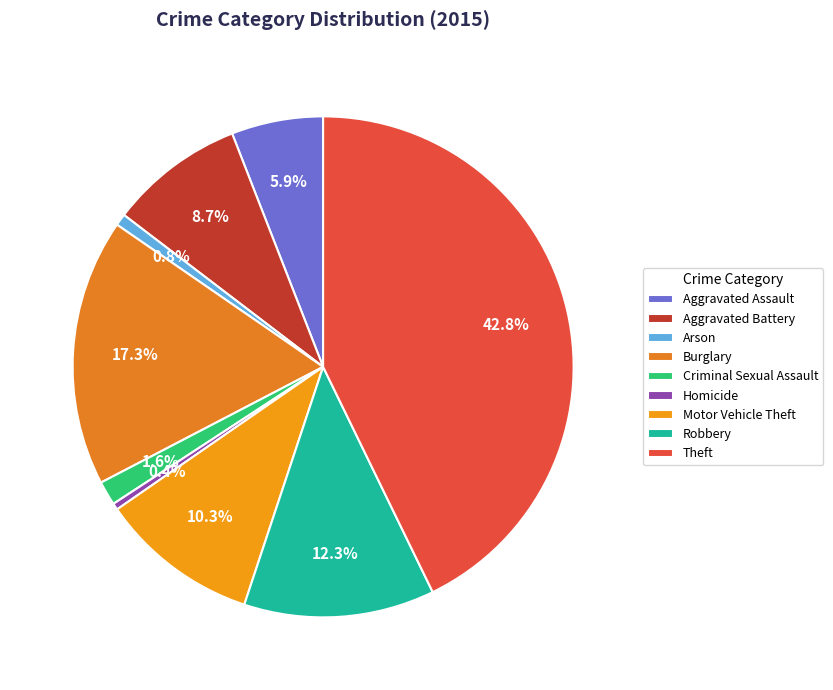

Rank the categories by value from lowest to highest.

Homicide, Arson, Criminal Sexual Assault, Aggravated Assault, Aggravated Battery, Motor Vehicle Theft, Robbery, Burglary, Theft